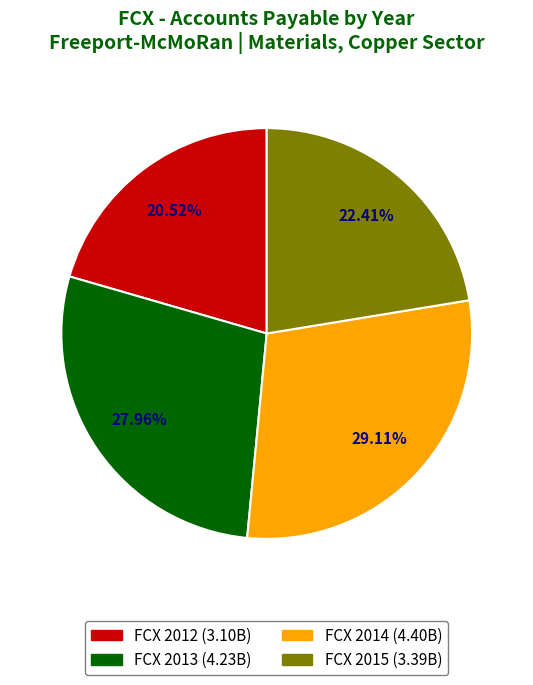

Between FCX (2014) and FCX (2012), which is larger?

FCX (2014)